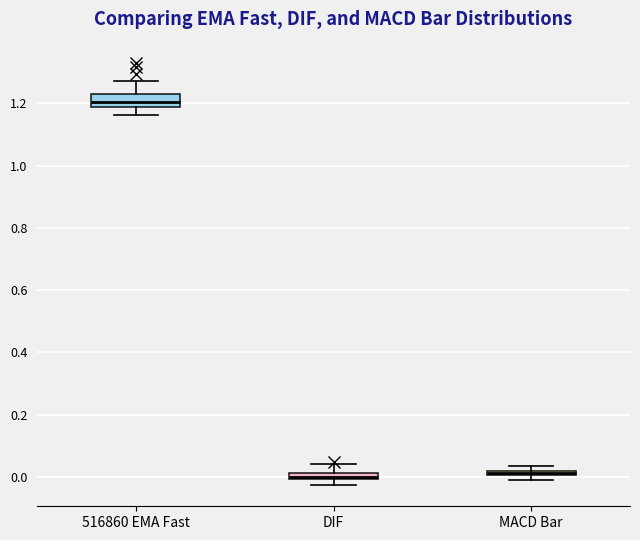

Which box is the tallest, from its lower edge to its upper edge?

516860 EMA Fast